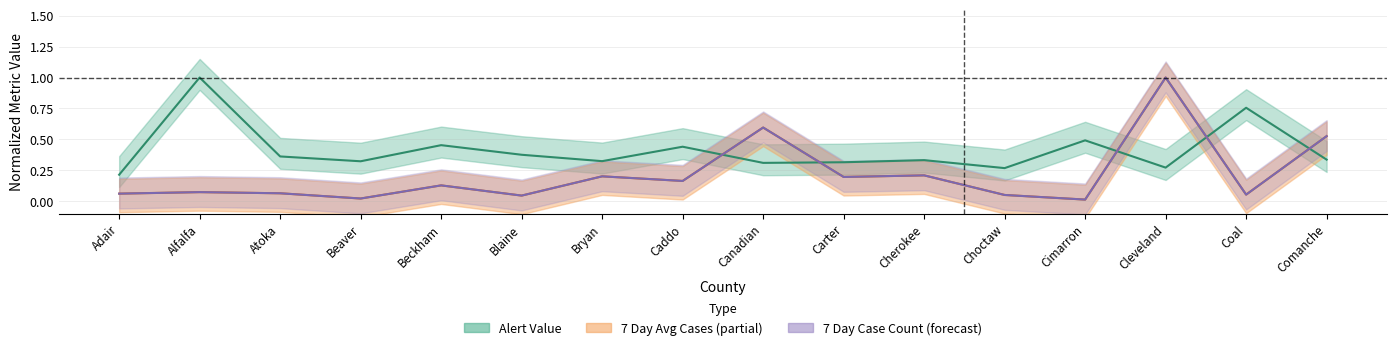

How many lines are shown in the chart?

3